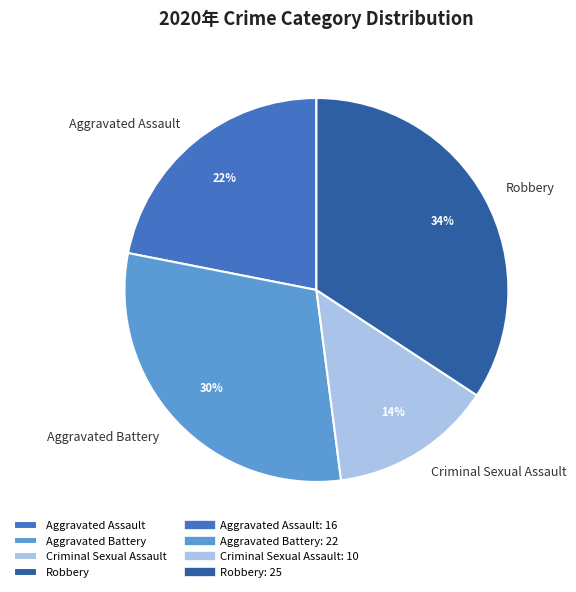

To the nearest percent, what is the combined percentage of Robbery and Aggravated Assault?

56%